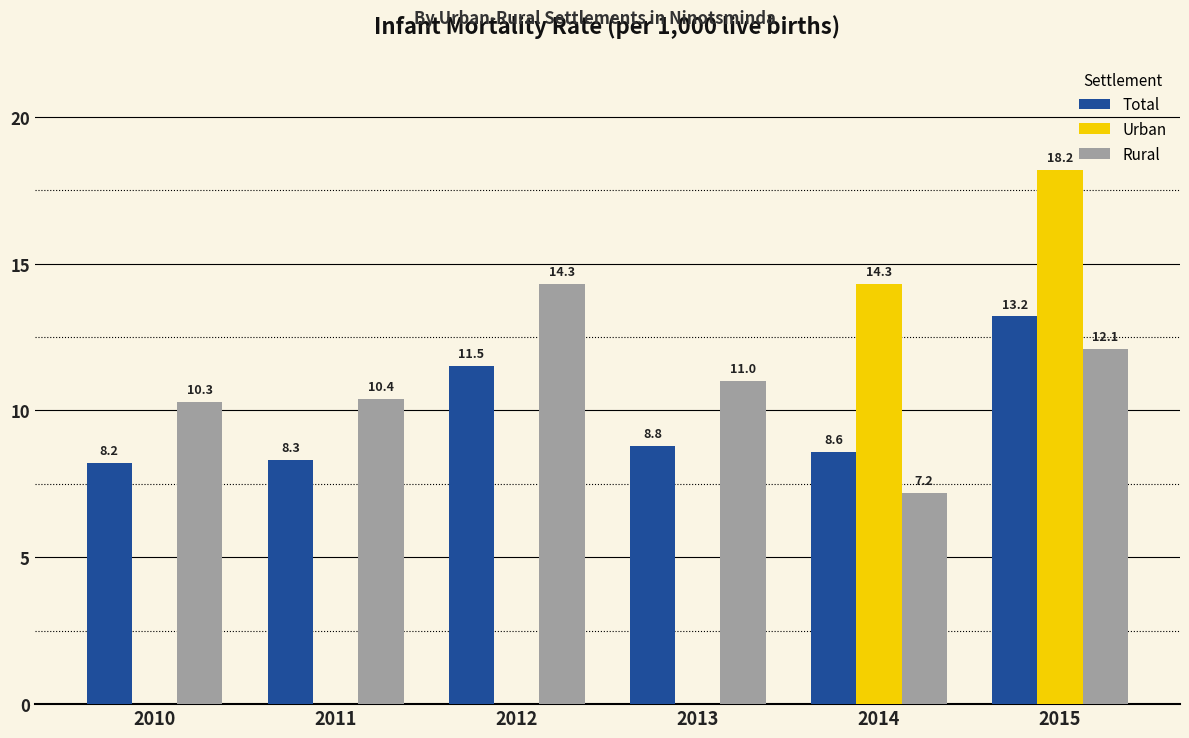

What is the spread (max minus min) of values at 2013?

11.0